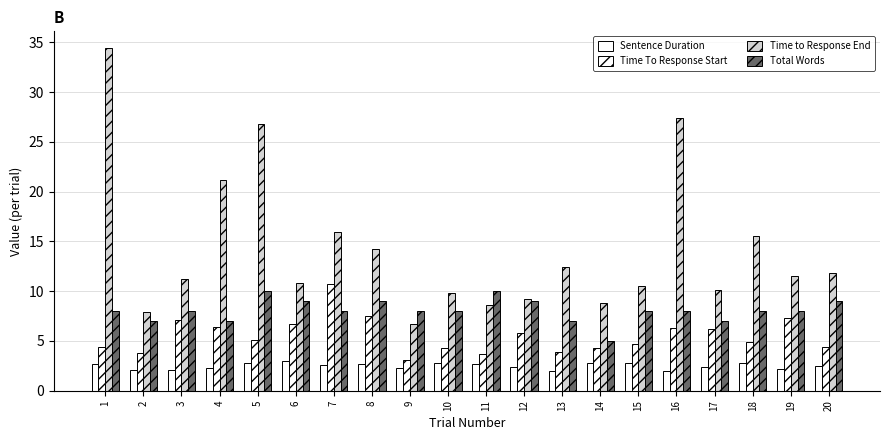

How many bars are there in total?

80